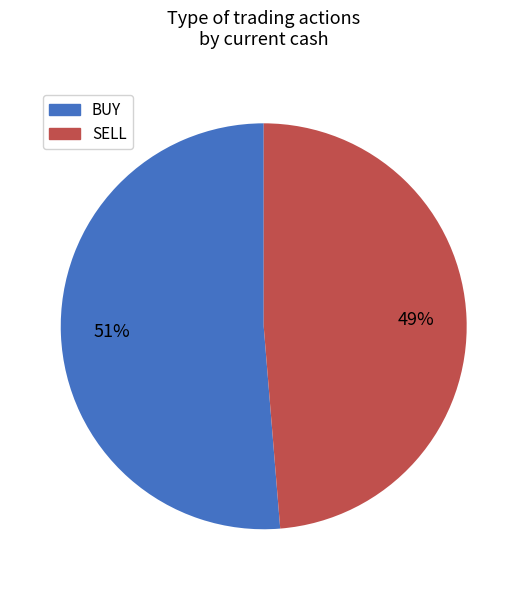

What percentage is the SELL slice, to the nearest percent?

49%